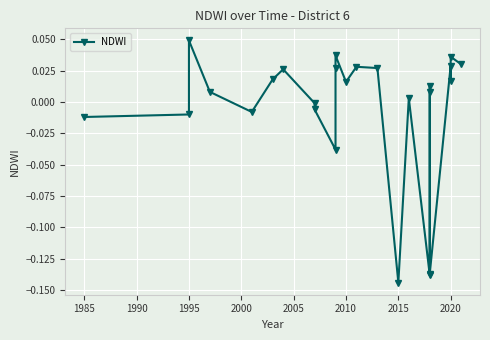

How many data points are less than 0?

9